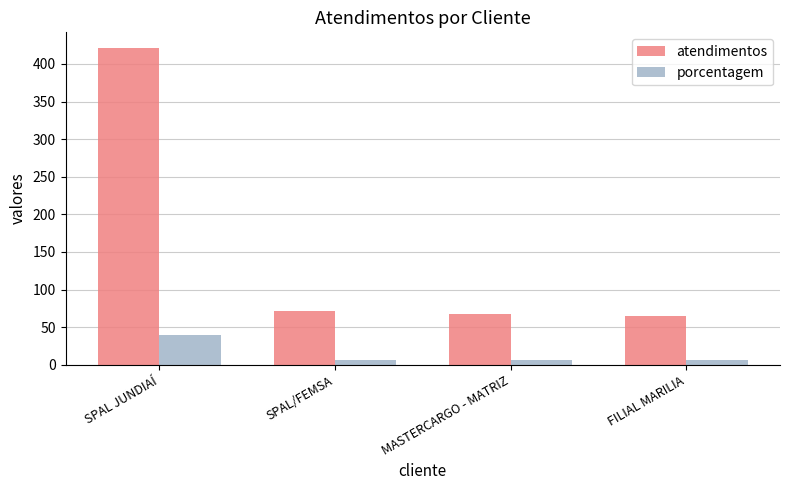

What is the lowest value of the porcentagem series?

6